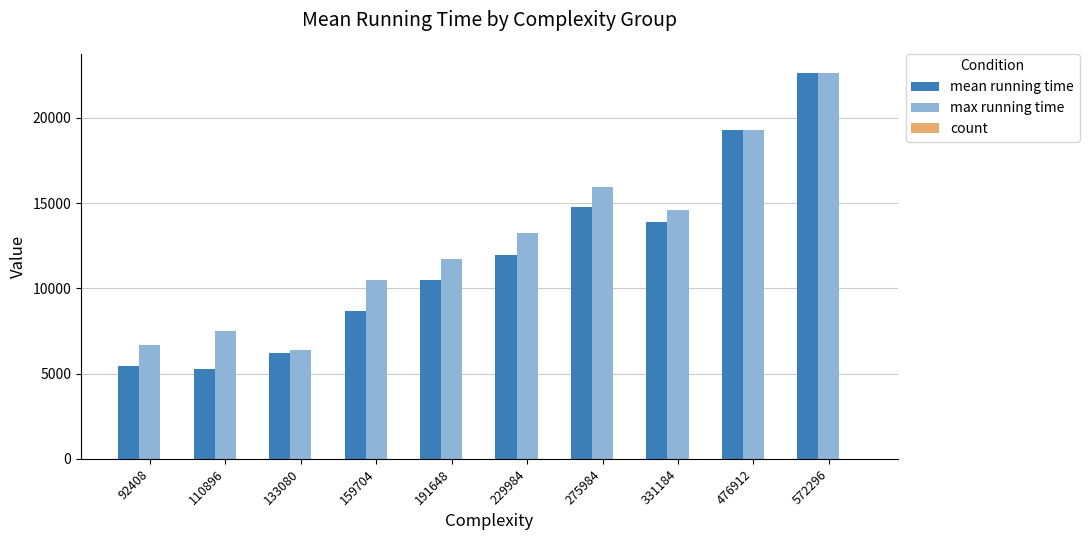

Which series has the largest total across all categories?

max running time